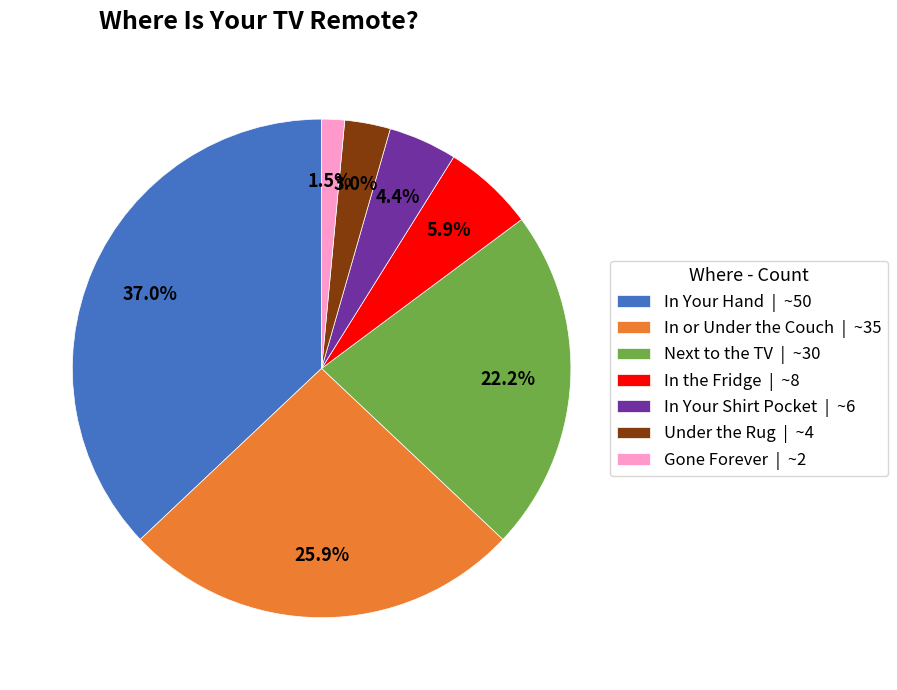

Does any single category account for the majority?

No